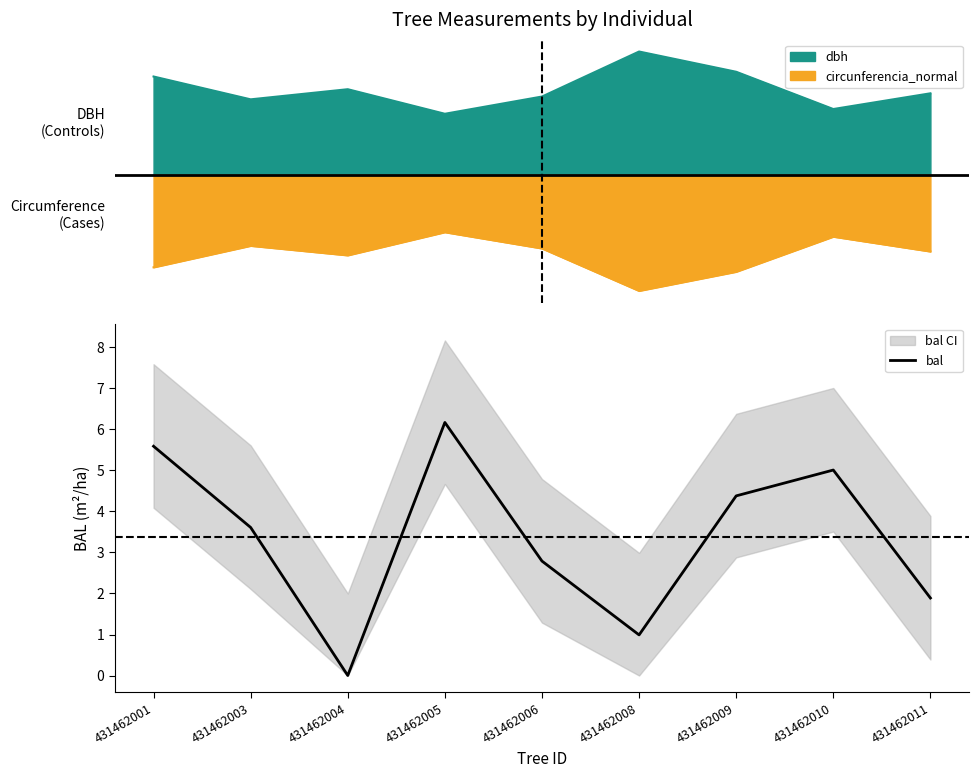

The chart shows a value of 5.6 at 431462001. True or false?

True